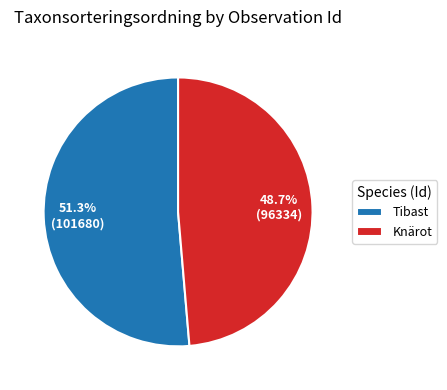

Is there a majority slice in this chart?

Yes